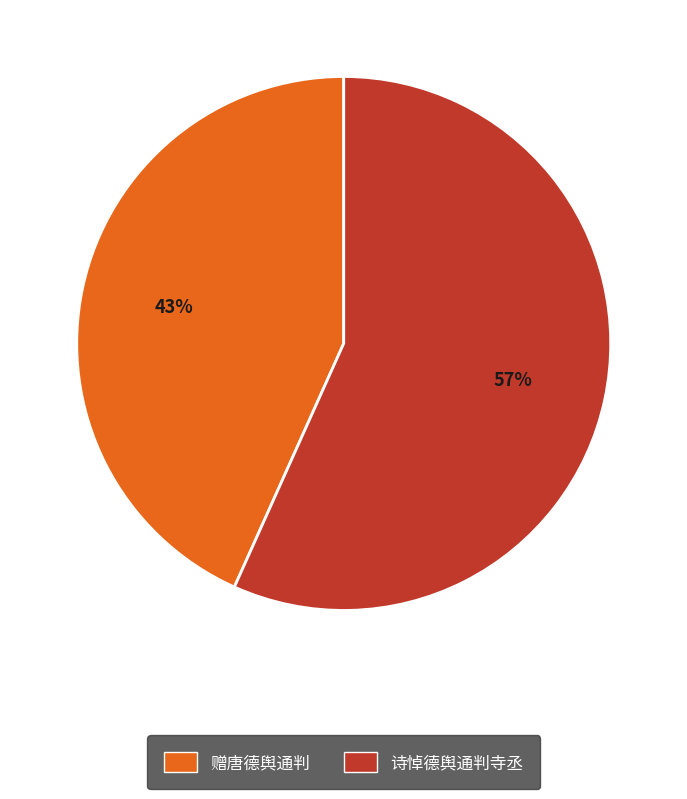

Does any single category account for the majority?

Yes